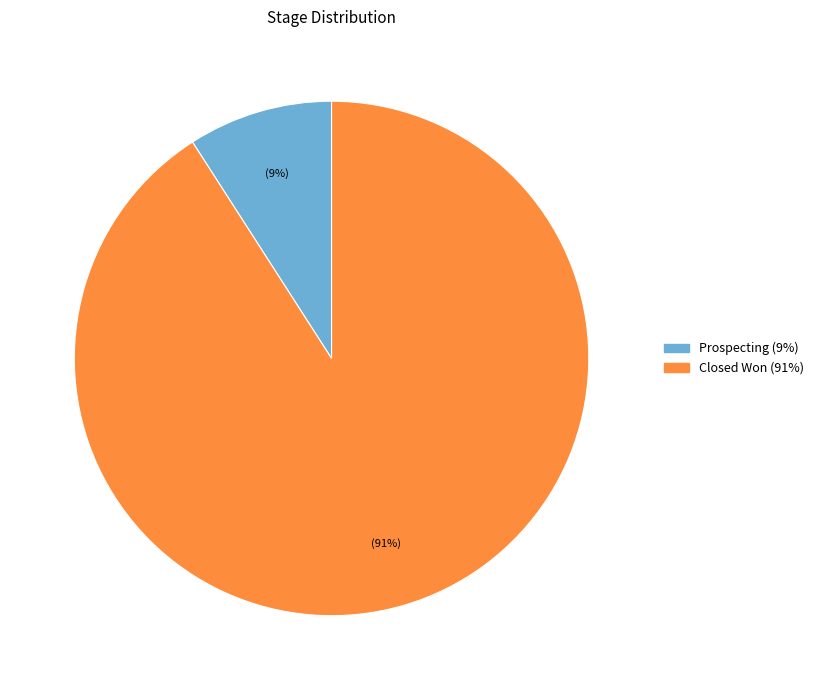

Is there any slice that represents more than half of the pie?

Yes